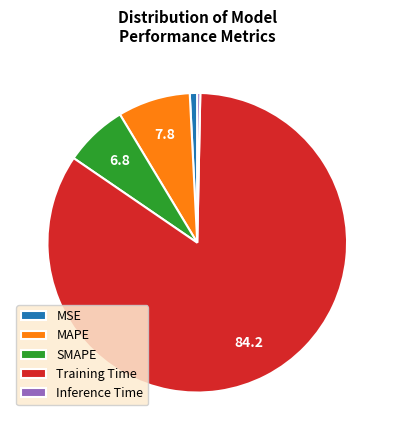

True or false: MSE accounts for 1% of the total.

True